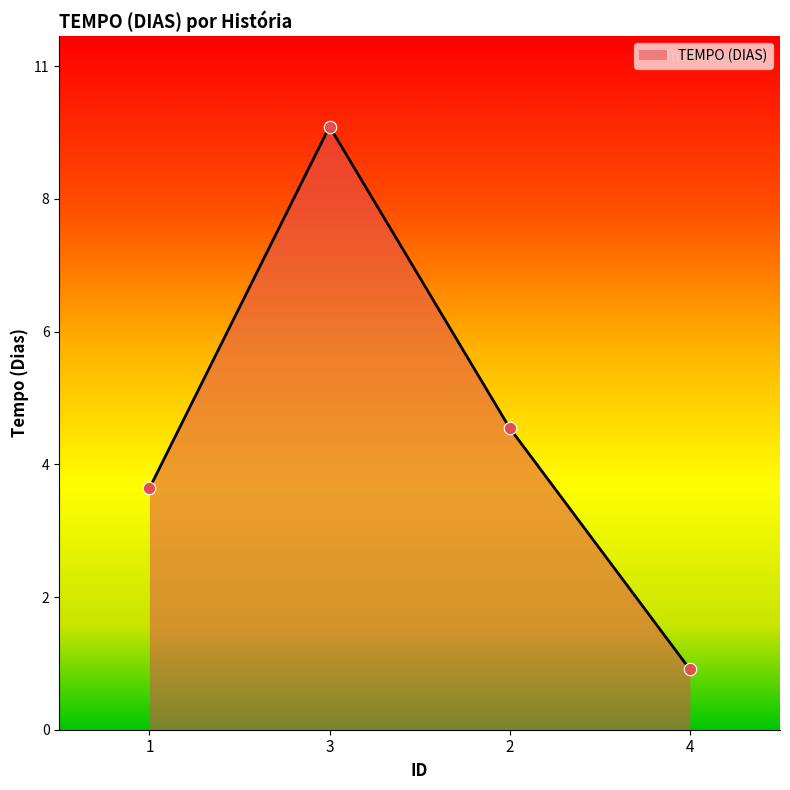

Does the chart have visible grid lines?

No